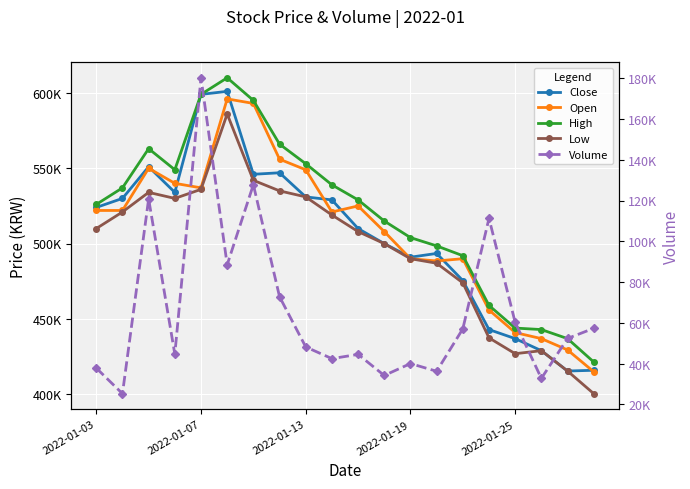

How many values in the Open series are below 522000?

10